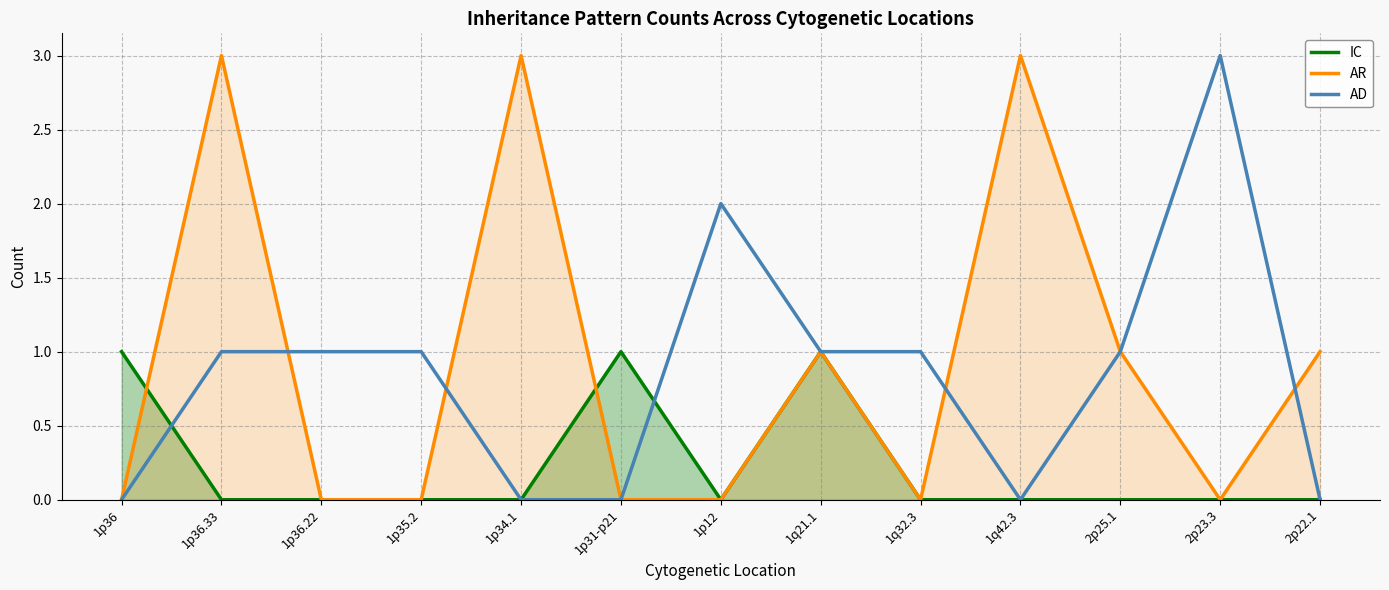

What is the sum of the AD values at 2p25.1 and 1p36.33?

2